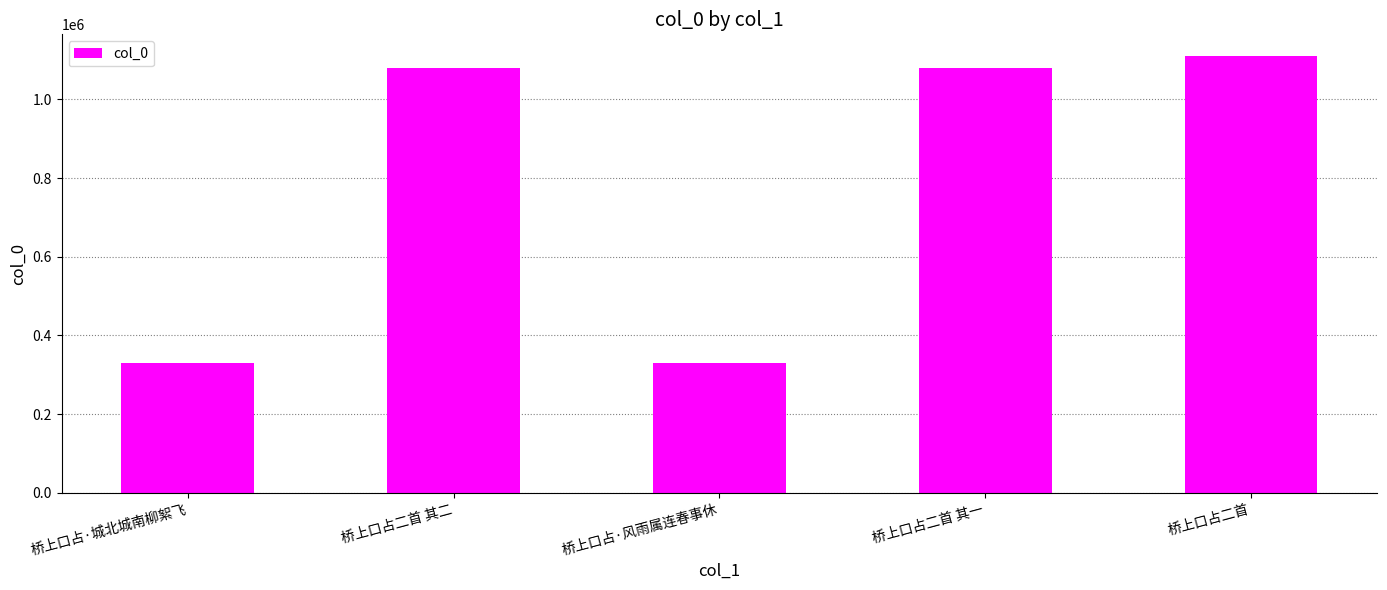

Which label corresponds to the largest value in the chart?

桥上口占二首